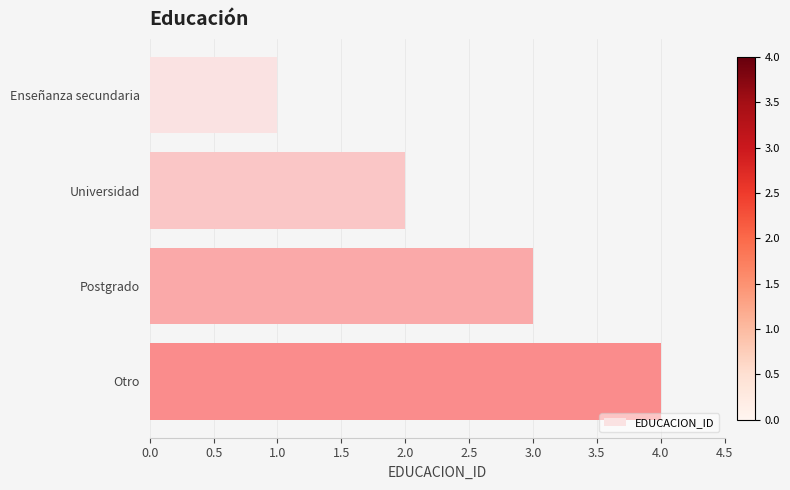

List the labels in order of value, largest first.

Otro, Postgrado, Universidad, Enseñanza secundaria